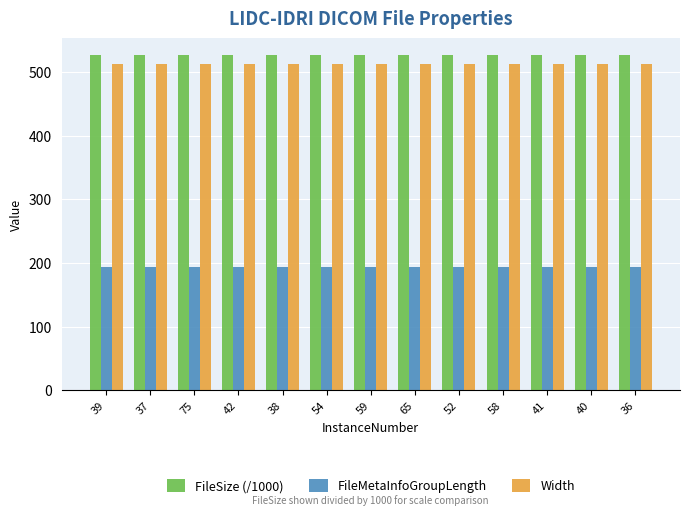

True or false: FileMetaInfoGroupLength has a value of 194.0 at 40.

True